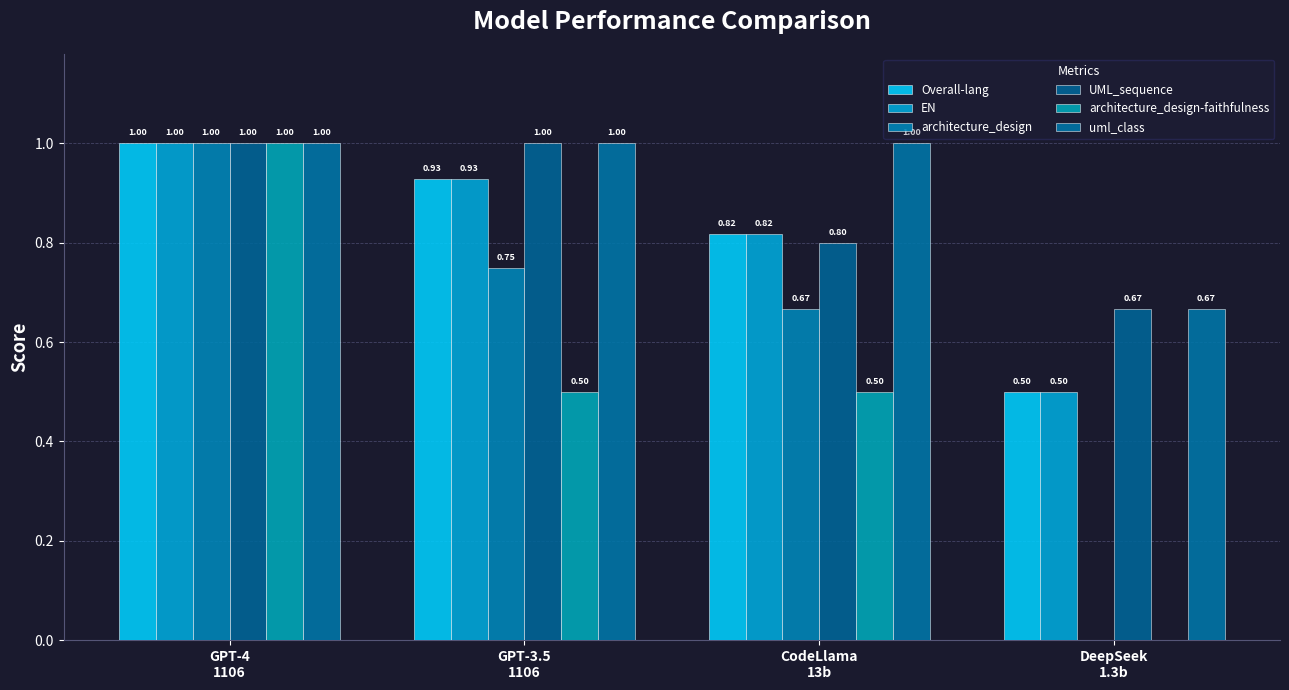

How many series are shown in this chart?

6